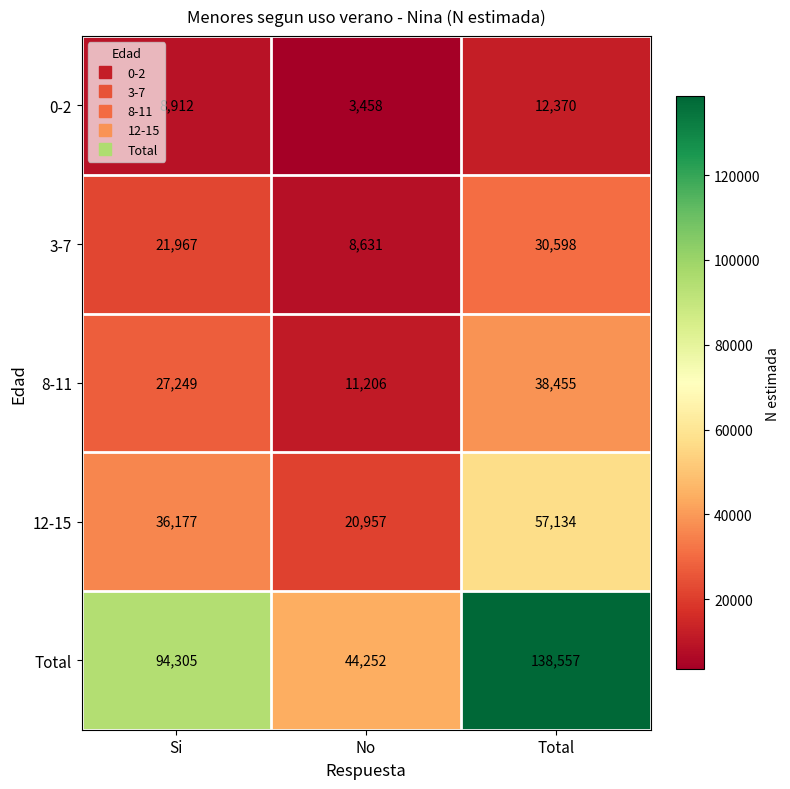

Reading left to right, transcribe all the data shown in this chart.

0-2: Si=8912	No=3458	Total=12370
3-7: Si=21967	No=8631	Total=30598
8-11: Si=27249	No=11206	Total=38455
12-15: Si=36177	No=20957	Total=57134
Total: Si=94305	No=44252	Total=138557